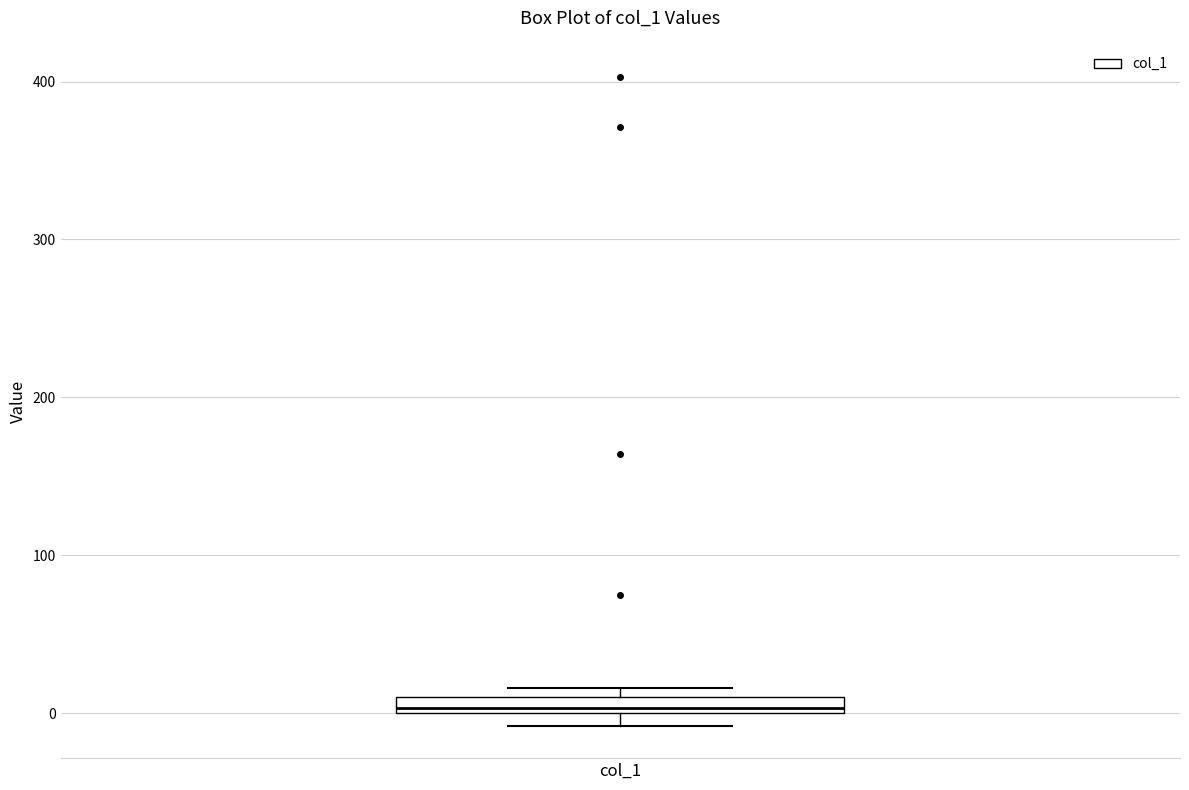

Where is the upper edge of the box for col_1 on the y-axis? The values are not printed on the chart, so give them approximately, as read against the axis.

10